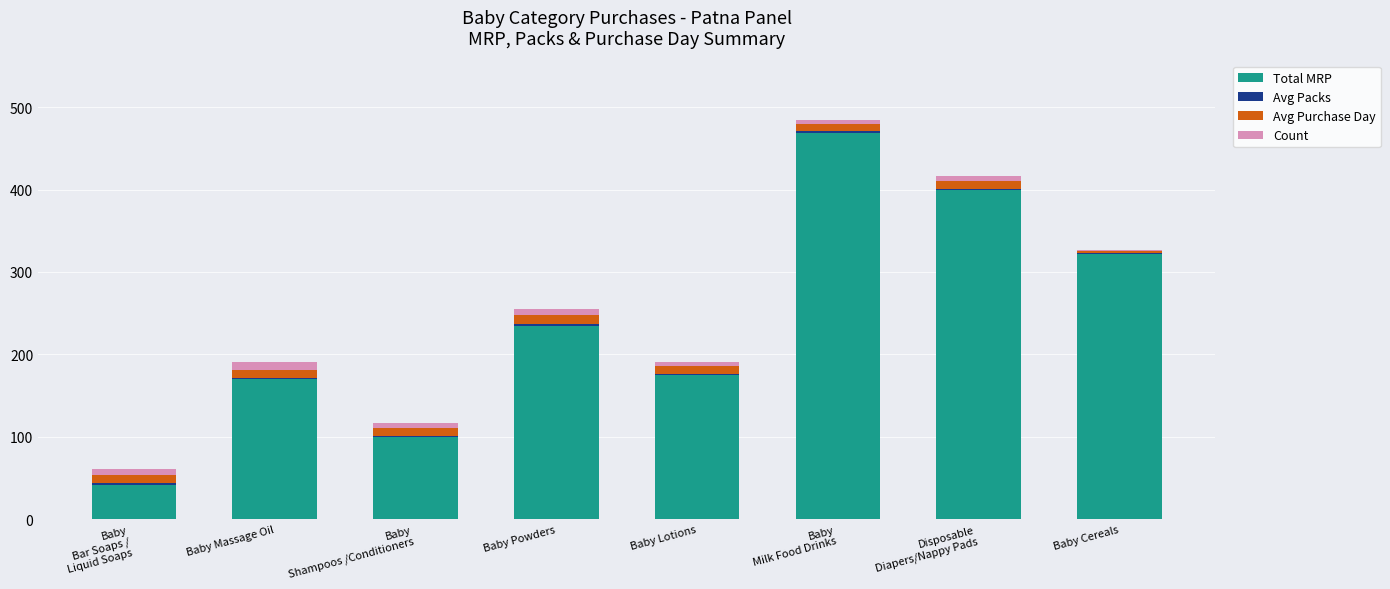

Is it true that Total MRP equals 234.8 at Baby Lotions?

False